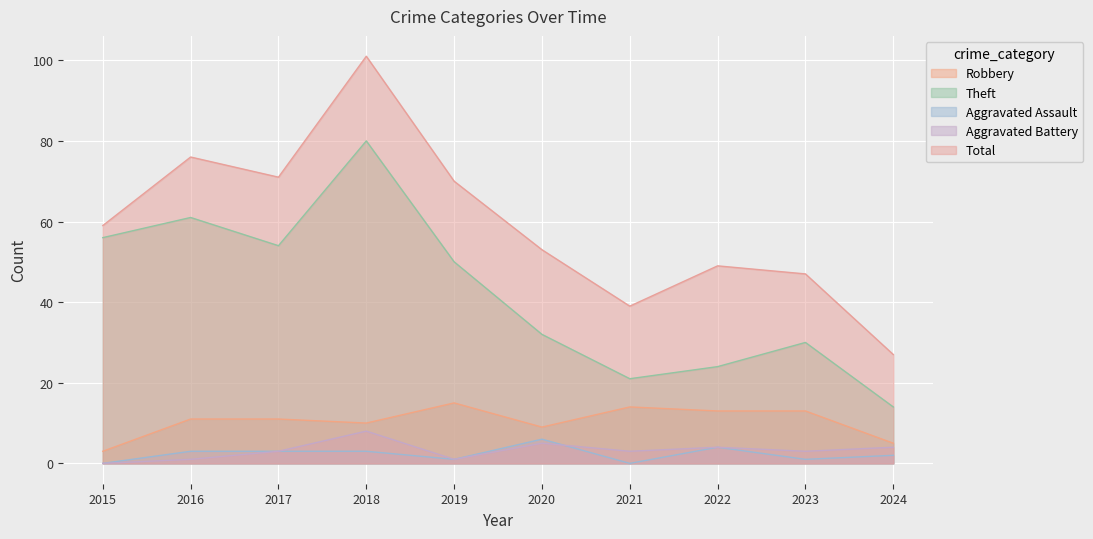

Reading left to right, extract all data points from this chart.

Robbery: 3	11	11	10	15	9	14	13	13	5
Theft: 56	61	54	80	50	32	21	24	30	14
Aggravated Assault: 0	3	3	3	1	6	0	4	1	2
Aggravated Battery: 0	1	3	8	1	5	3	4	3	4
Total: 59	76	71	101	70	53	39	49	47	27